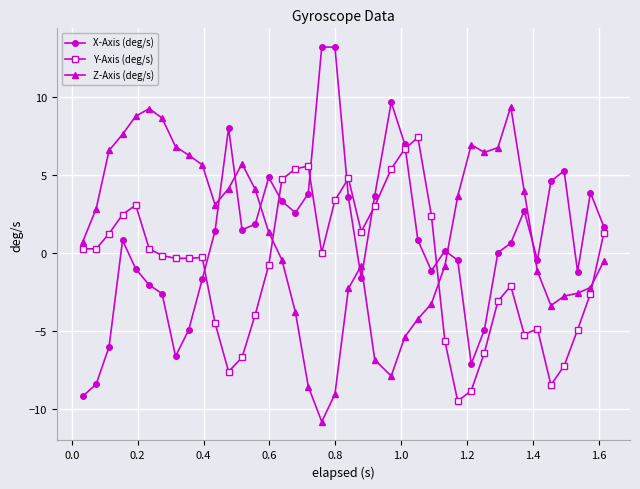

What is the average value of the X-Axis (deg/s) series?

1.0